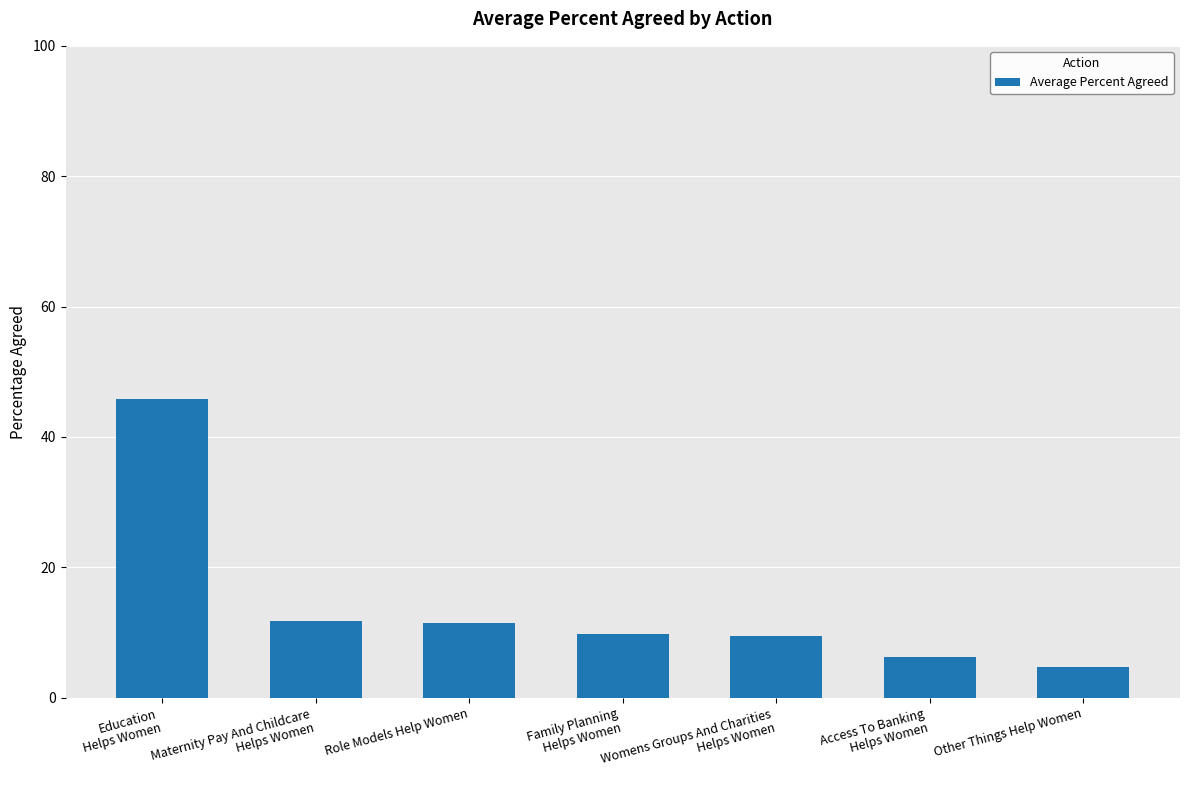

Which has a higher value, Family Planning
Helps Women or Access To Banking
Helps Women?

Family Planning
Helps Women